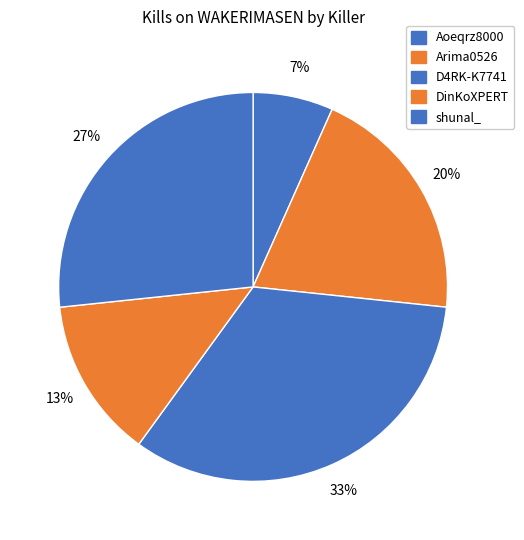

Which category has the biggest portion of the pie?

D4RK-K7741